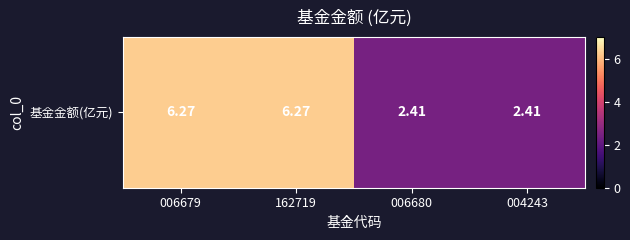

At which label is the value closest to 4?

006680